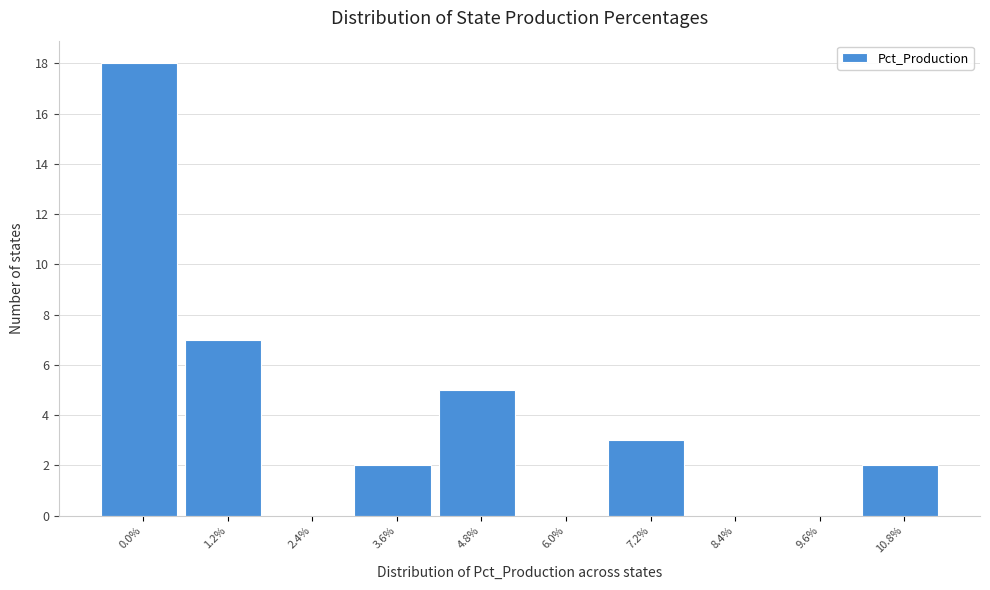

Reading right to left, what are all the values shown in this chart?

10.8%=2	9.6%=0	8.4%=0	7.2%=3	6.0%=0	4.8%=5	3.6%=2	2.4%=0	1.2%=7	0.0%=18